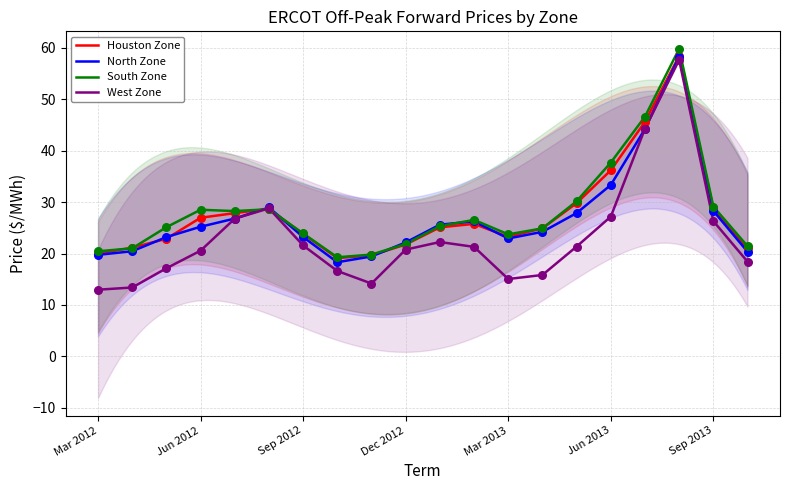

Which series has the largest total across all categories?

South Zone